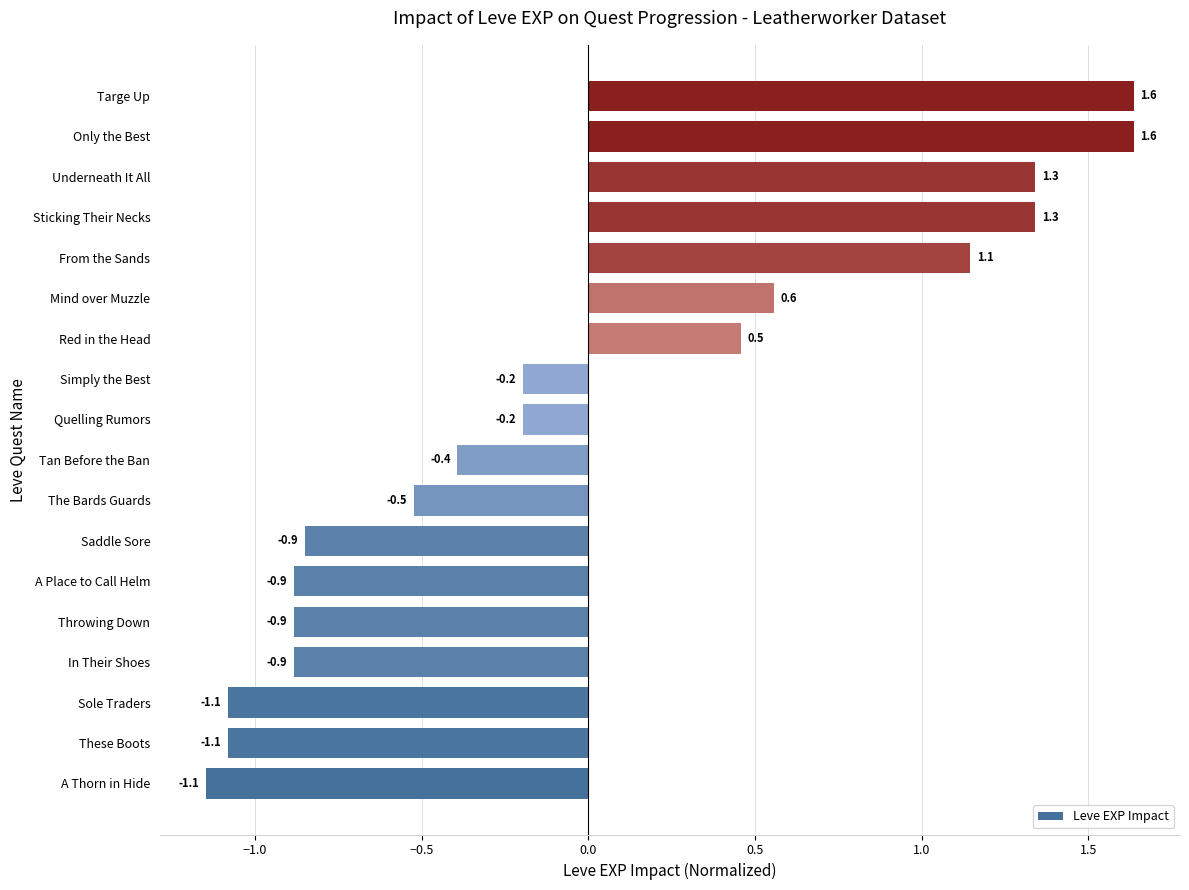

How many series are shown in this chart?

1